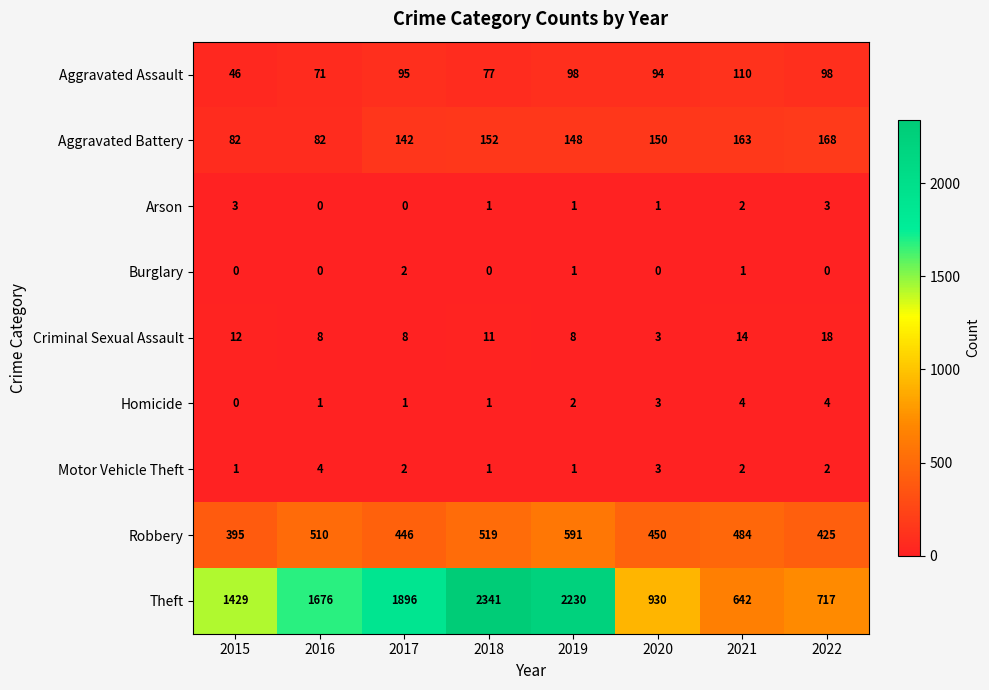

What is the average value of the Theft series?

1483